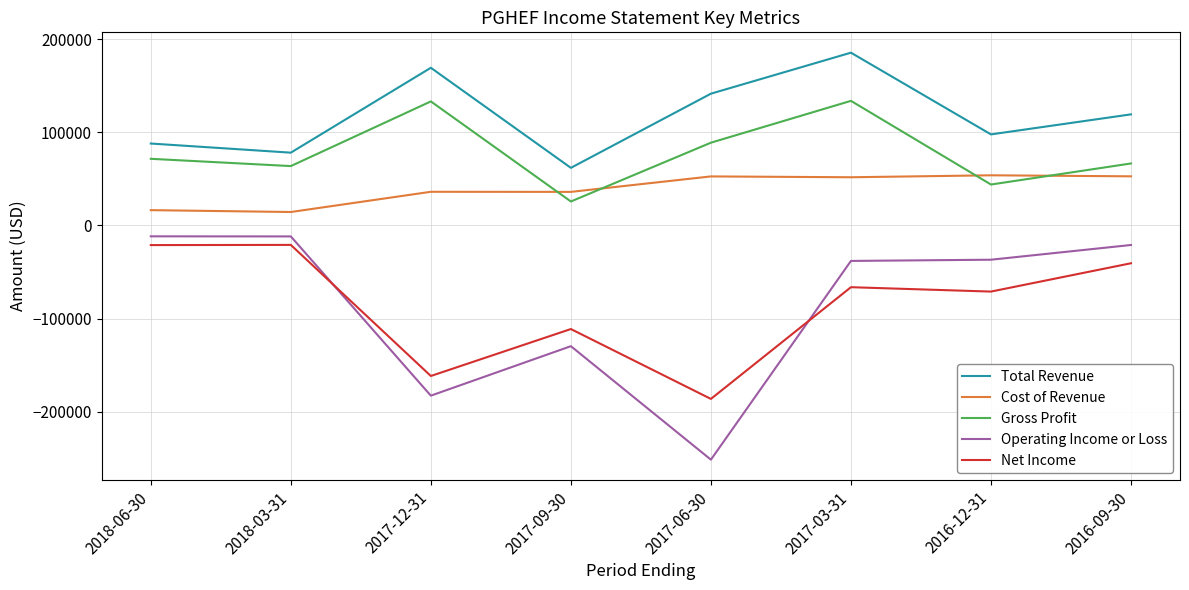

At which label is Operating Income or Loss closest to -131550?

2017-09-30